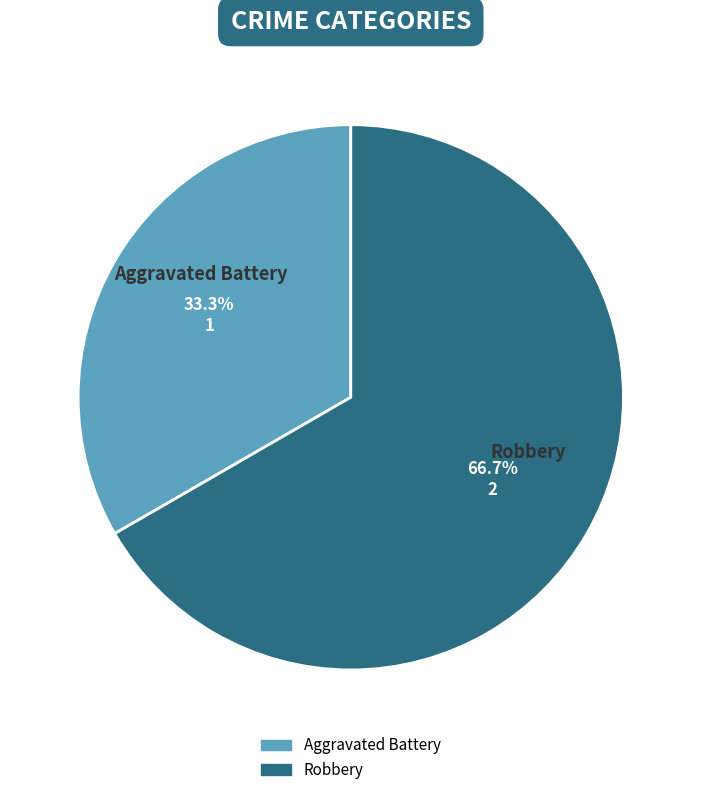

The Robbery slice represents 74% of the pie. True or false?

False